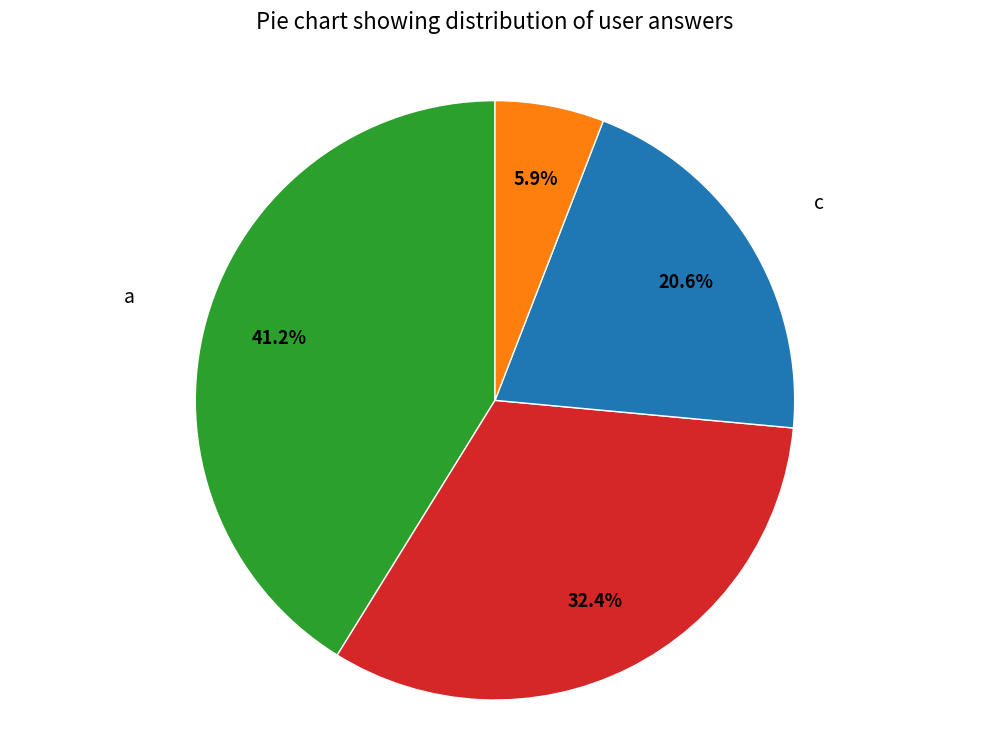

Does any single category account for the majority?

No